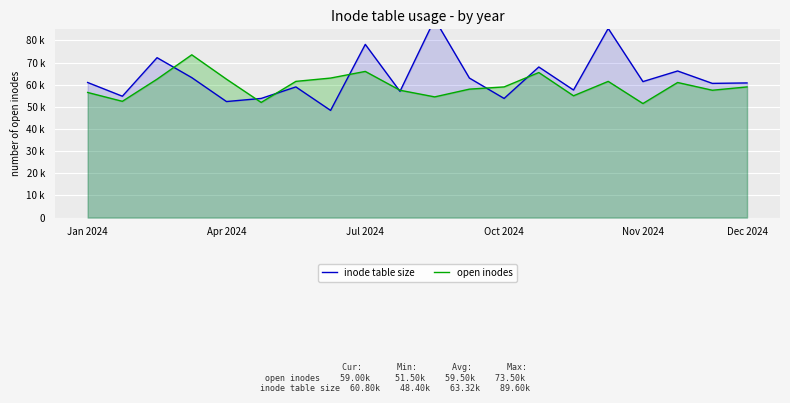

Which series has the largest total across all categories?

inode table size